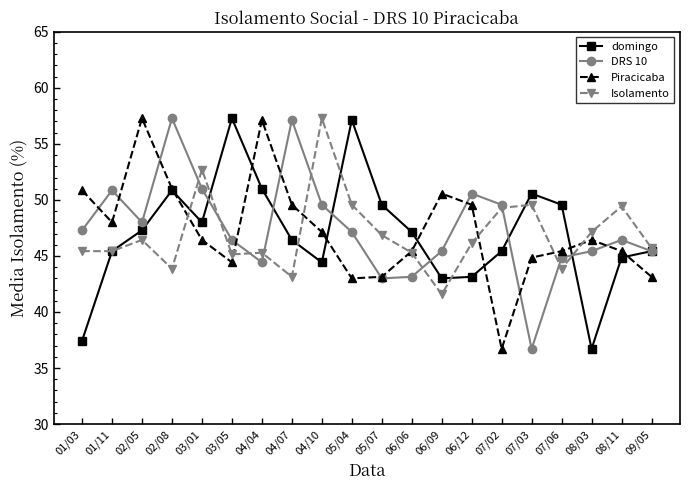

Which series changed the most between 03/01 and 08/03?

domingo